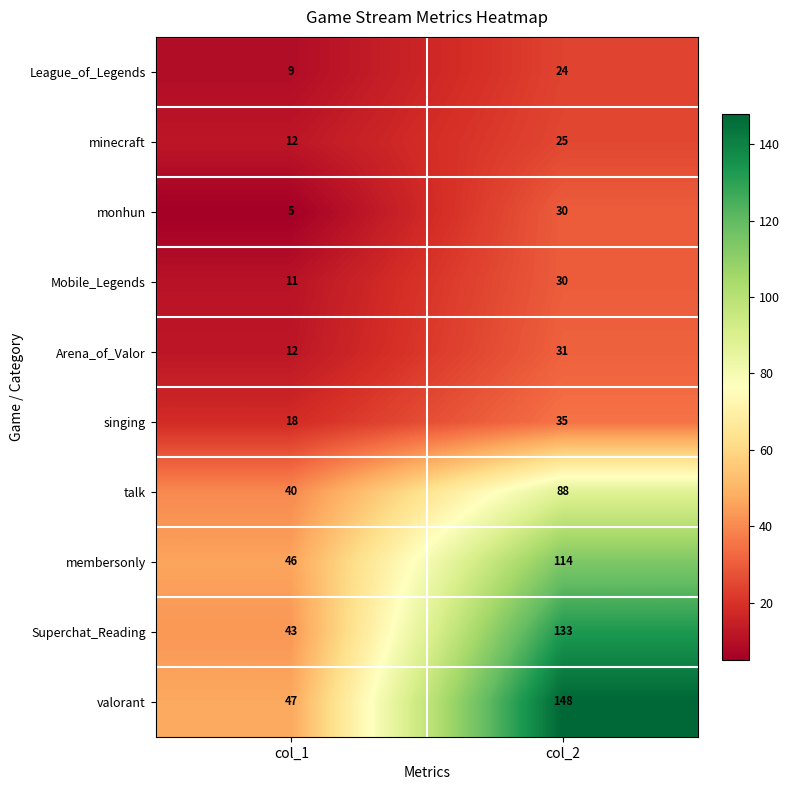

Which series changed the most between col_1 and col_2?

valorant